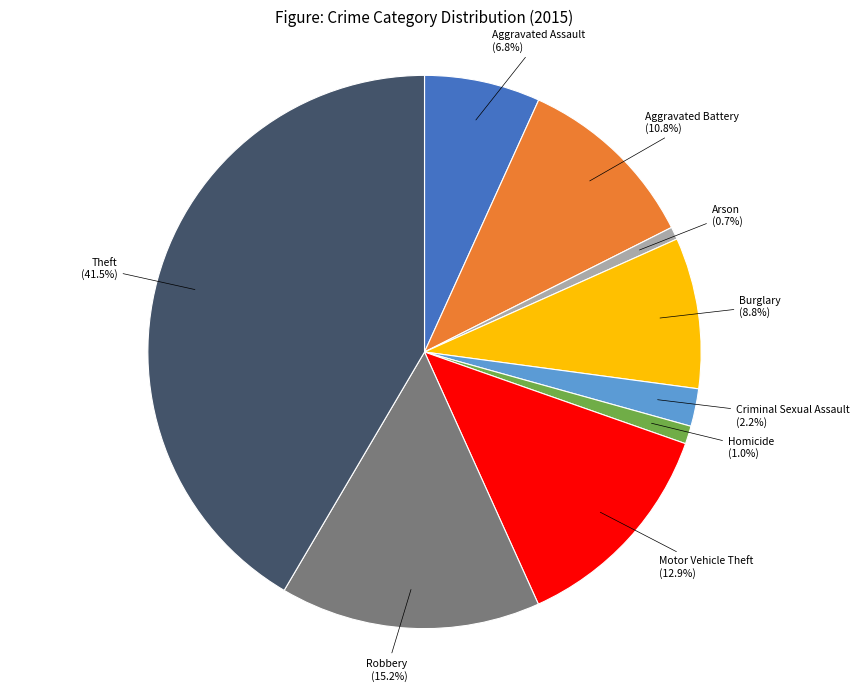

What is the total percentage of Motor Vehicle Theft and Homicide?

13.9%